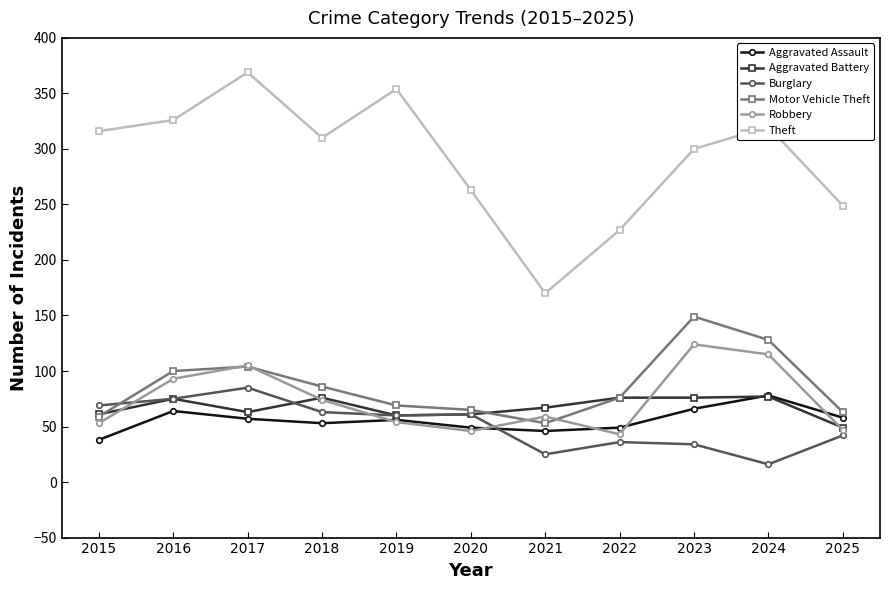

The value of Theft at 2018 is 99. True or false?

False